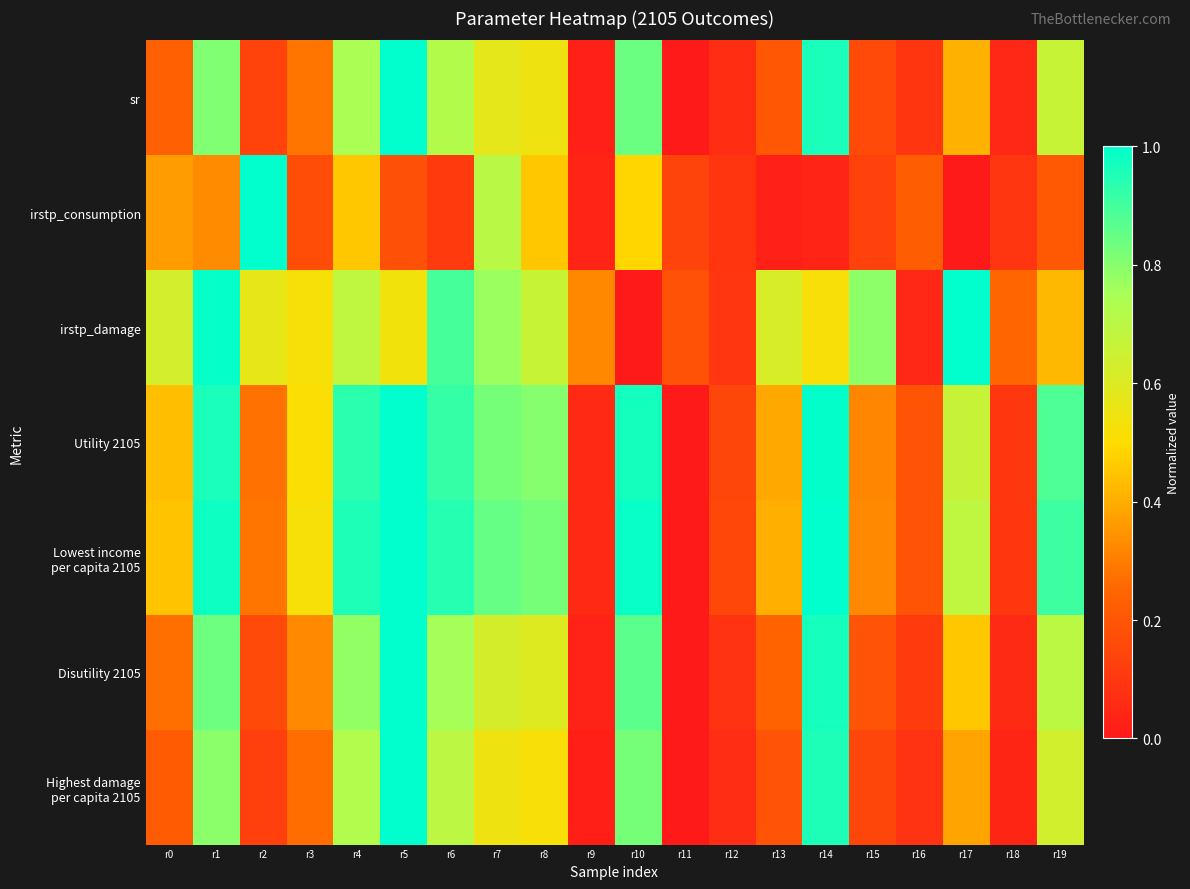

Between r17 and r18, which series saw the biggest shift?

irstp_damage